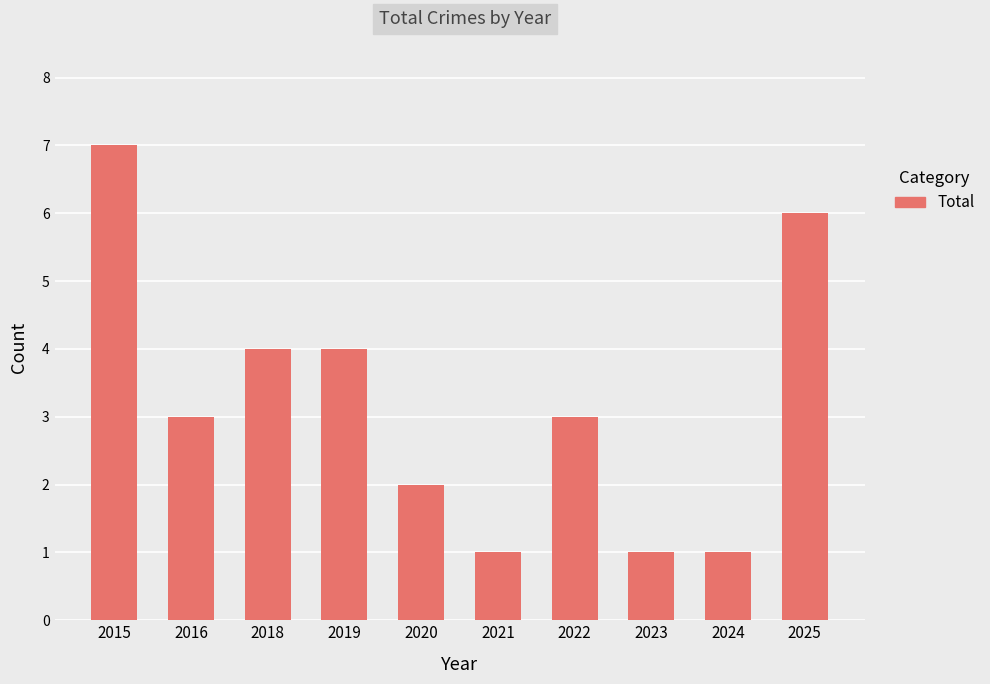

Between 2020 and 2023, which is larger?

2020